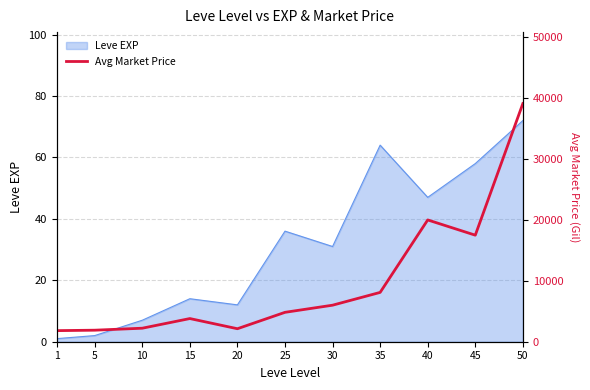

How many points are lower than both their immediate neighbors (excluding endpoints)?

2